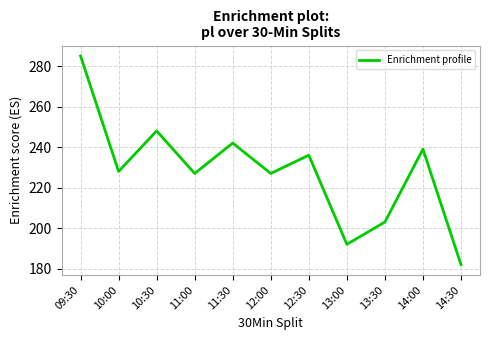

What is the average value?

228